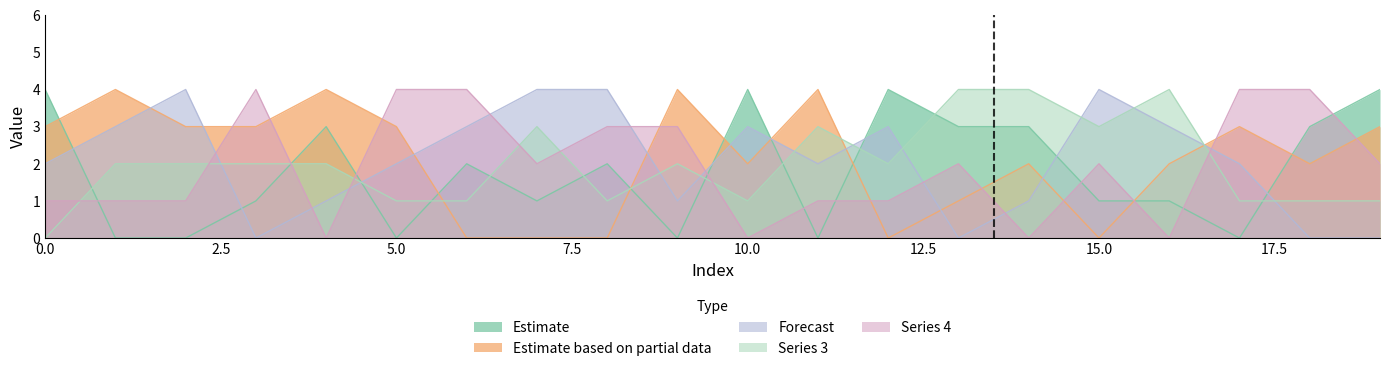

True or false: 0 and 4 cross at least once.

True